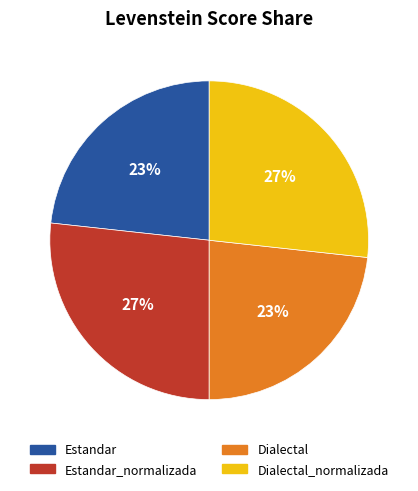

What is the ratio of the value at Estandar to the value at Dialectal_normalizada?

0.9